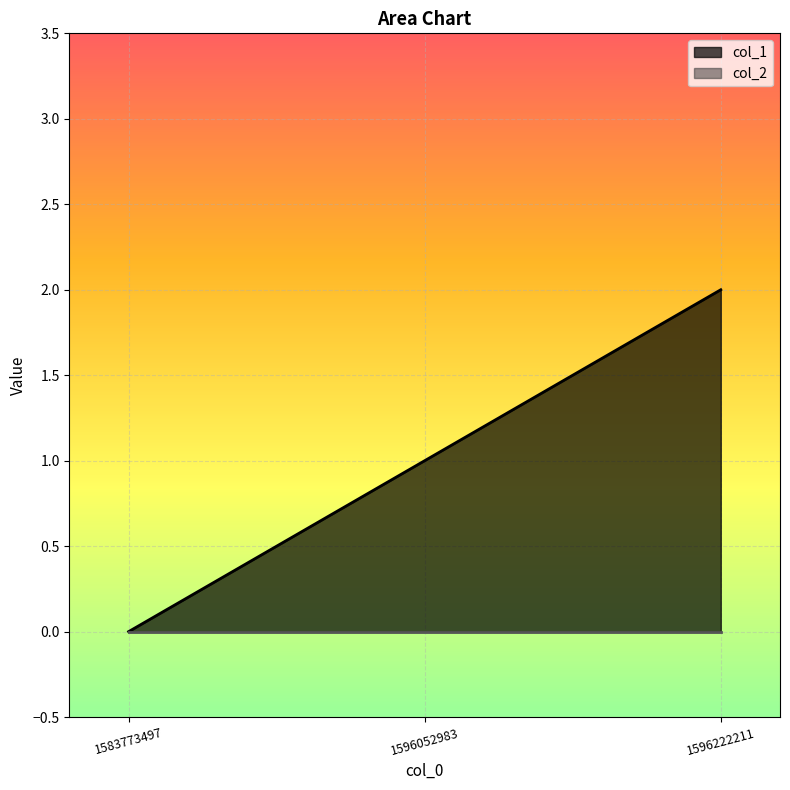

Where is the data nearest to the value 1?

1596052983